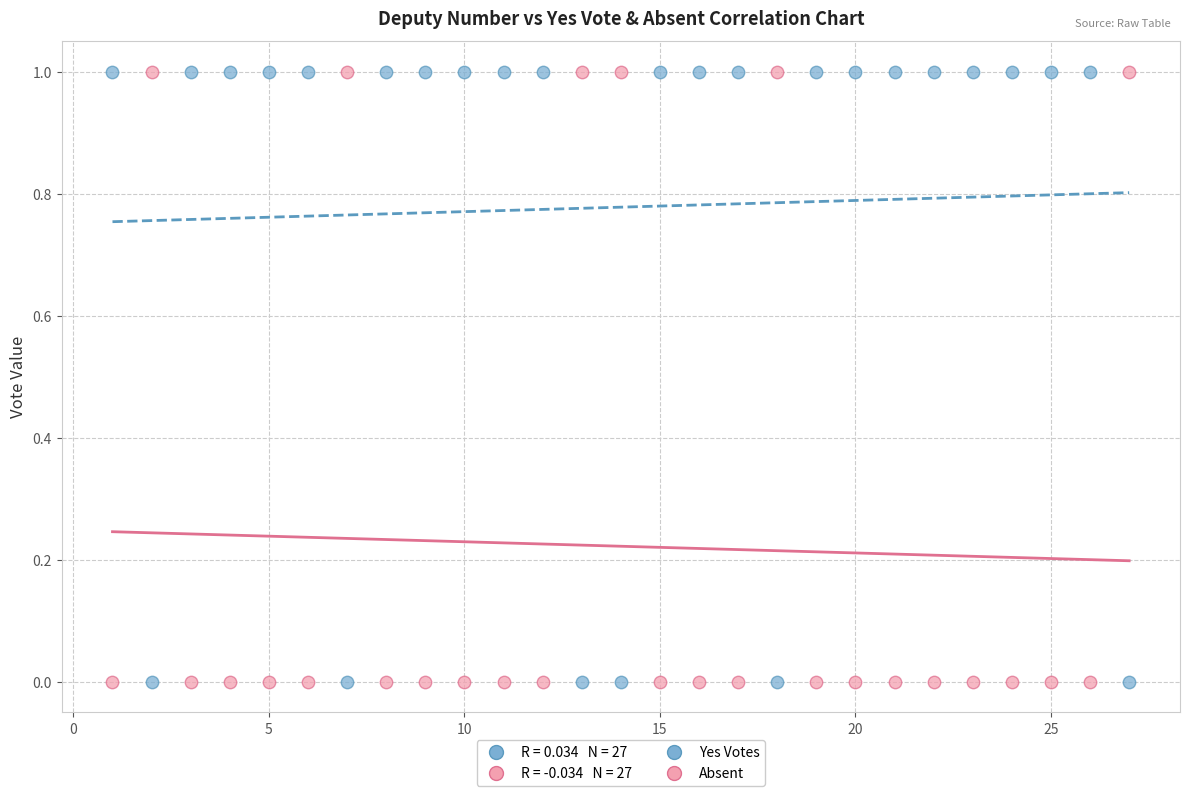

What is the X range (max minus min) for the scatter plot?

26